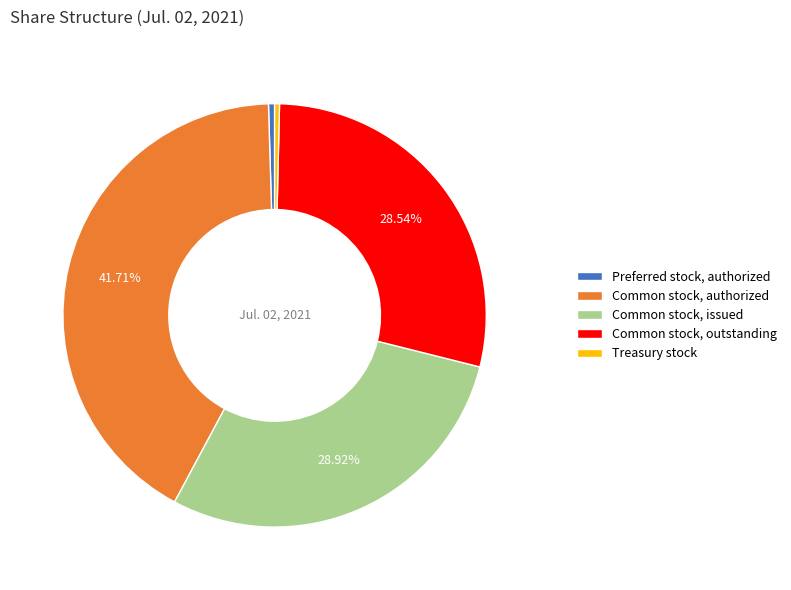

True or false: Preferred stock, authorized accounts for 0% of the total.

True